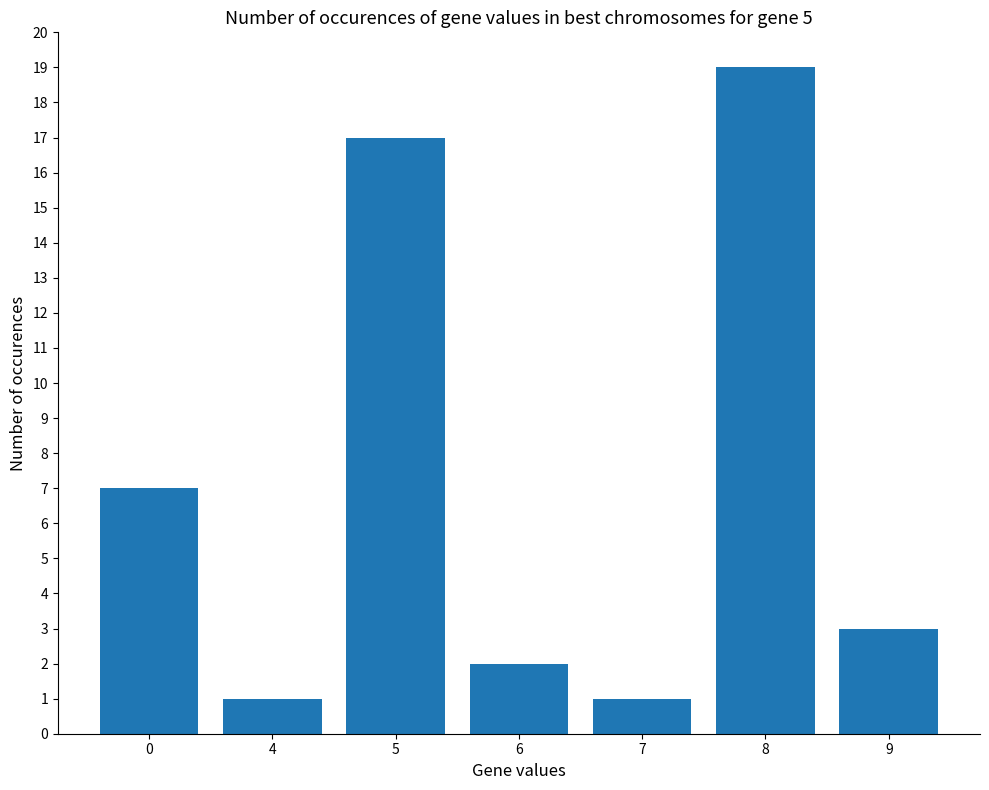

Reading left to right, extract all data points from this chart.

7	1	17	2	1	19	3